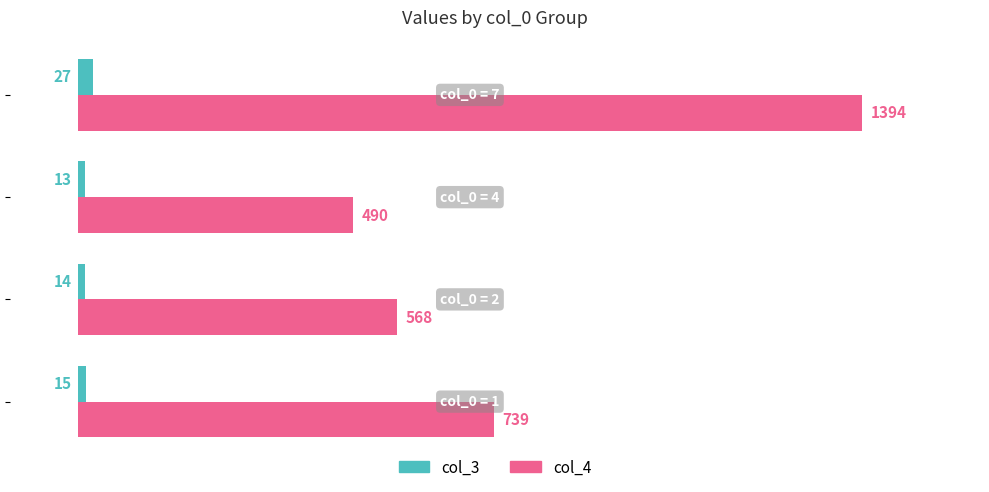

At how many categories does at least one series exceed 1351?

1